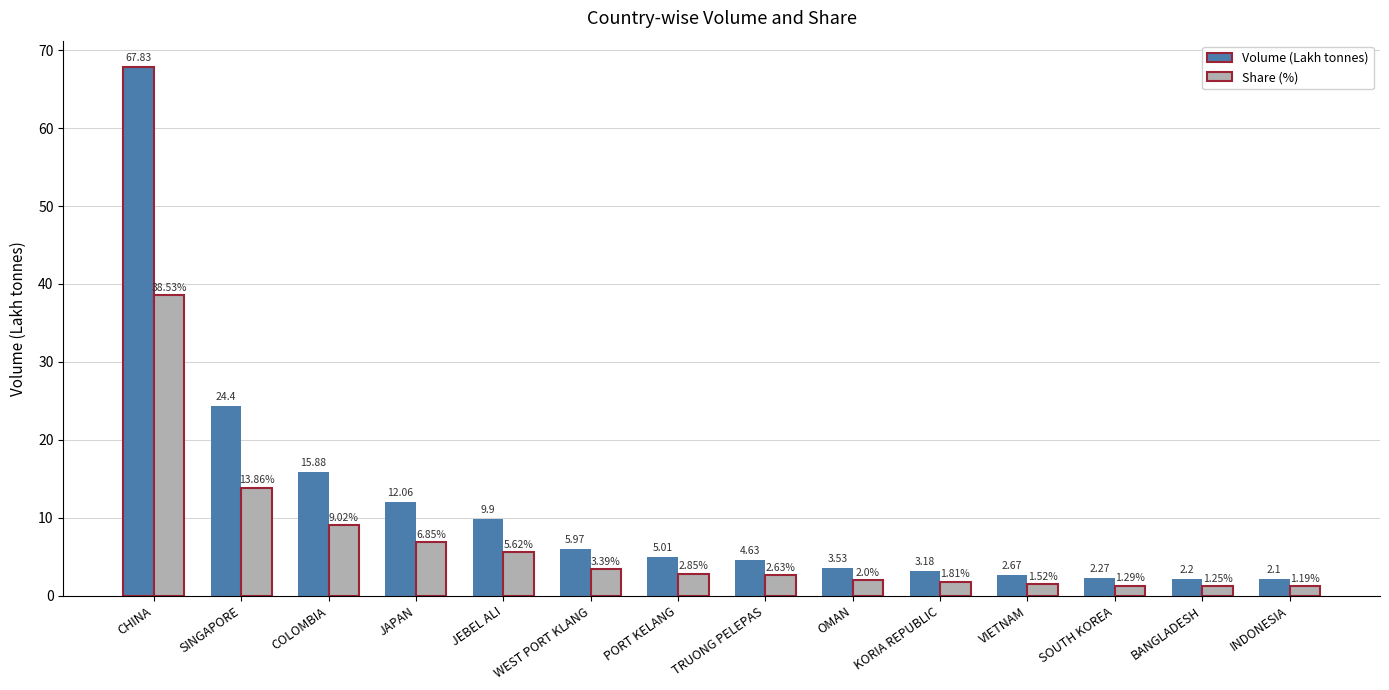

What is the maximum value shown in the chart?

67.8